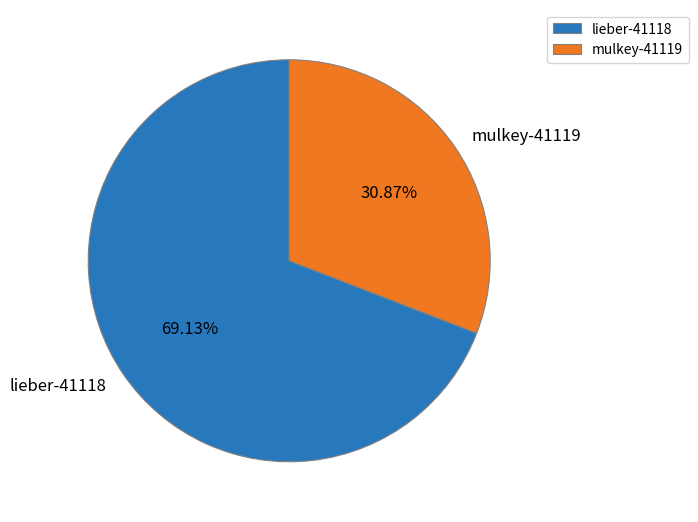

What is the total percentage of lieber-41118 and mulkey-41119?

100.0%